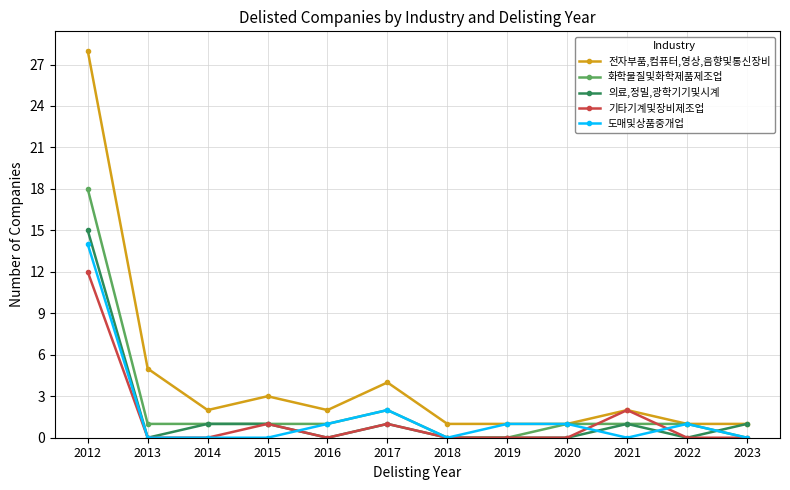

Reading left to right, list all the values displayed in this chart.

전자부품,컴퓨터,영상,음향및통신장비: 2012=28	2013=5	2014=2	2015=3	2016=2	2017=4	2018=1	2019=1	2020=1	2021=2	2022=1	2023=1
화학물질및화학제품제조업: 2012=18	2013=1	2014=1	2015=1	2016=1	2017=2	2018=0	2019=0	2020=1	2021=1	2022=1	2023=0
의료,정밀,광학기기및시계: 2012=15	2013=0	2014=1	2015=1	2016=0	2017=1	2018=0	2019=0	2020=0	2021=1	2022=0	2023=1
기타기계및장비제조업: 2012=12	2013=0	2014=0	2015=1	2016=0	2017=1	2018=0	2019=0	2020=0	2021=2	2022=0	2023=0
도매및상품중개업: 2012=14	2013=0	2014=0	2015=0	2016=1	2017=2	2018=0	2019=1	2020=1	2021=0	2022=1	2023=0